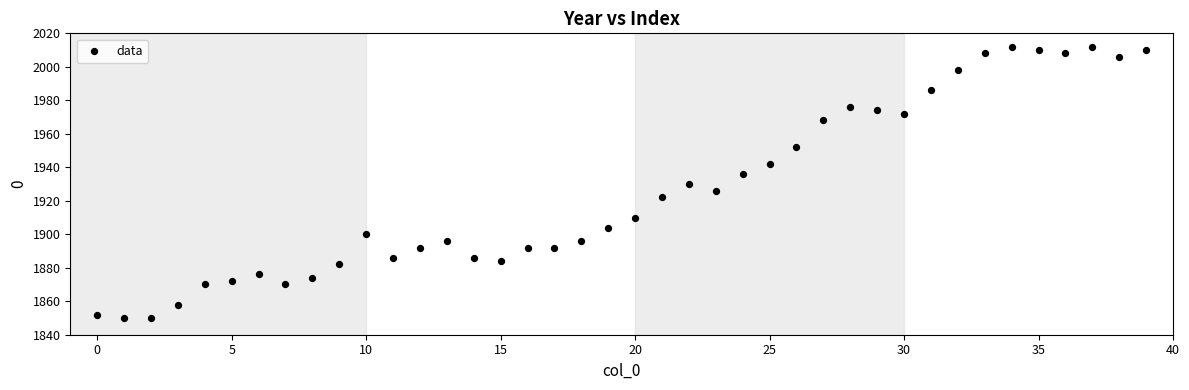

What is the range of Y values (max minus min)?

162